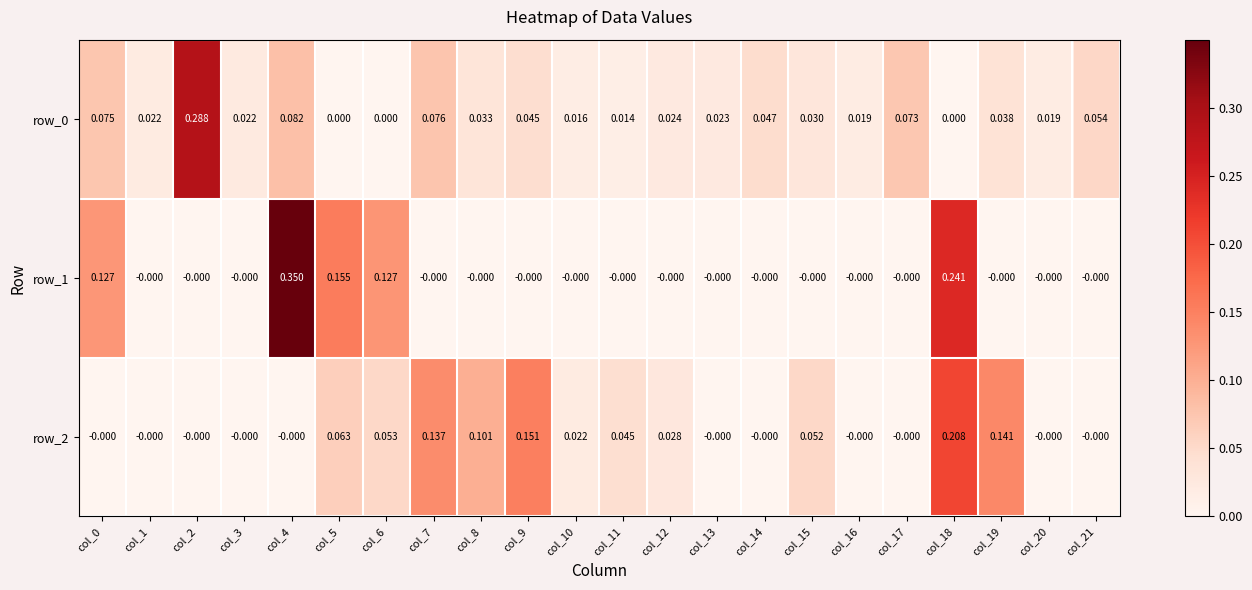

Which series has the largest total across all categories?

row_2